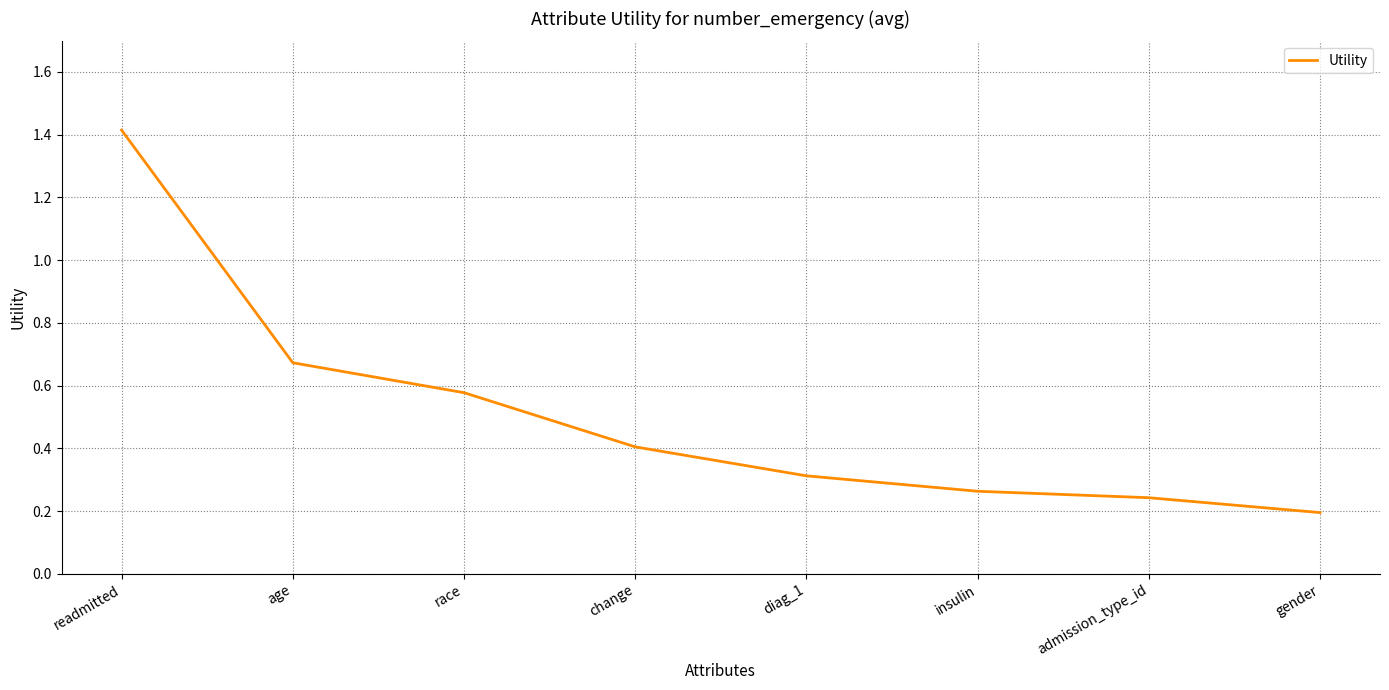

At which category does the chart reach its minimum across all series?

gender